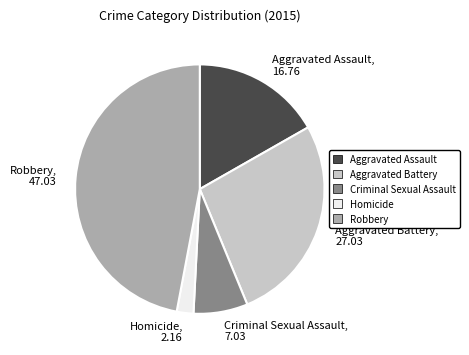

How many segments does this pie chart have?

5